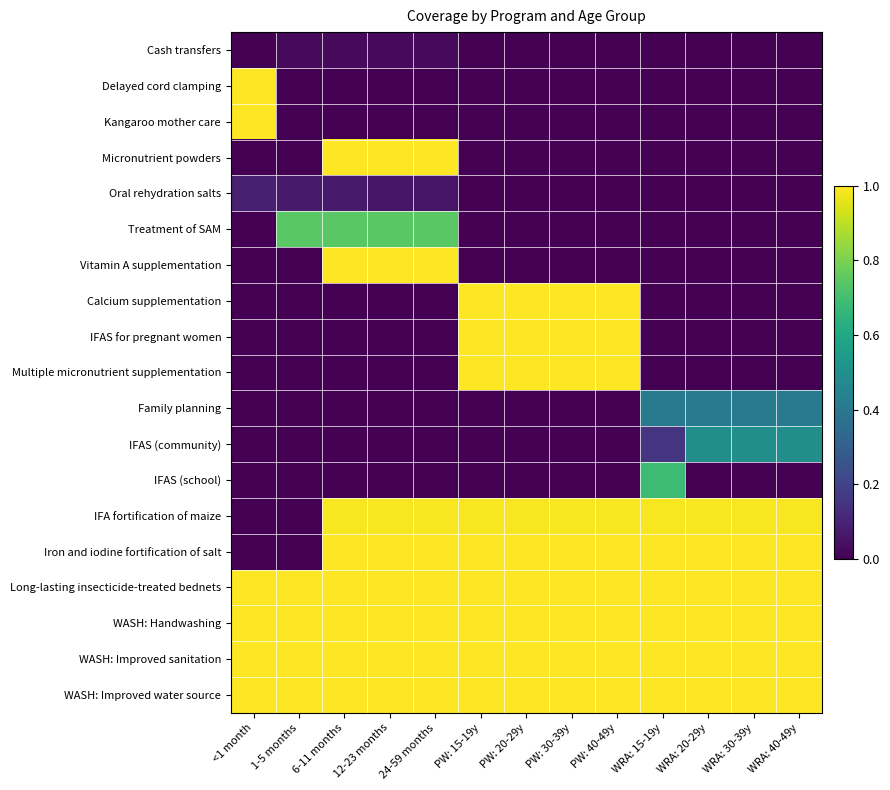

Between PW: 15-19y and <1 month, which is larger?

PW: 15-19y